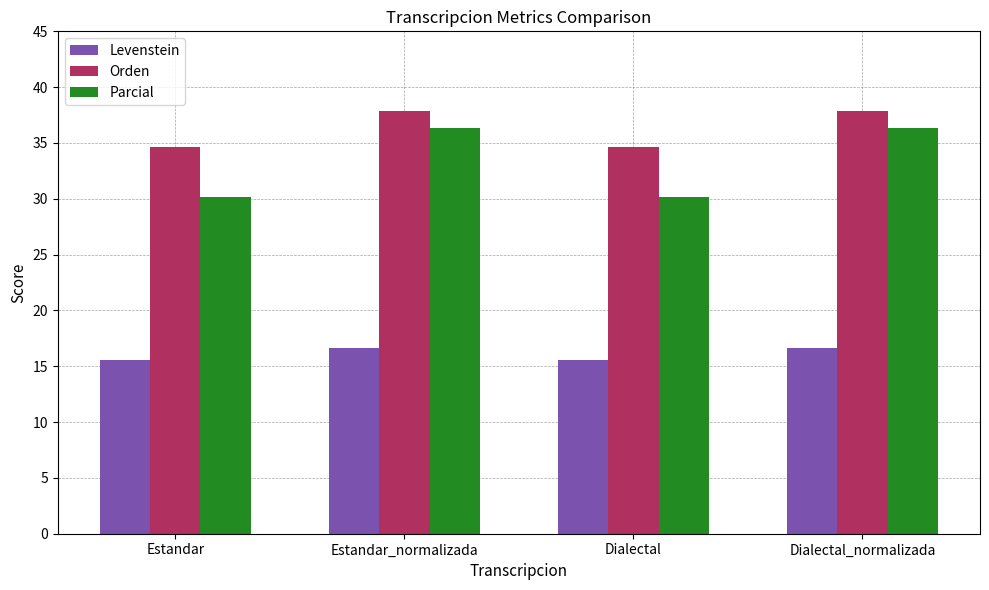

The value of Orden at Dialectal is 34.7. True or false?

True